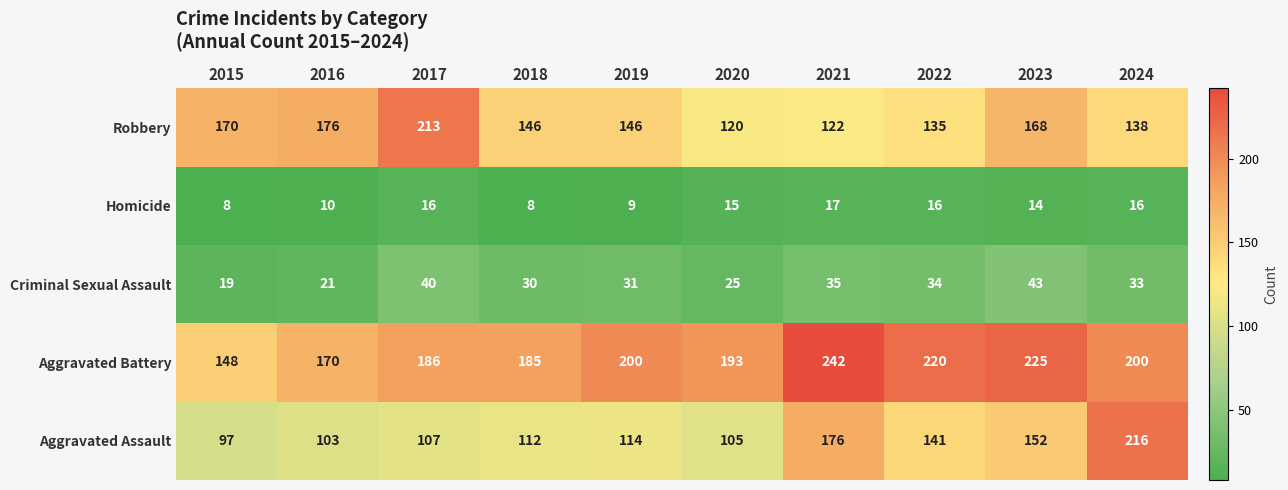

Which series changed the most between 2020 and 2023?

Robbery